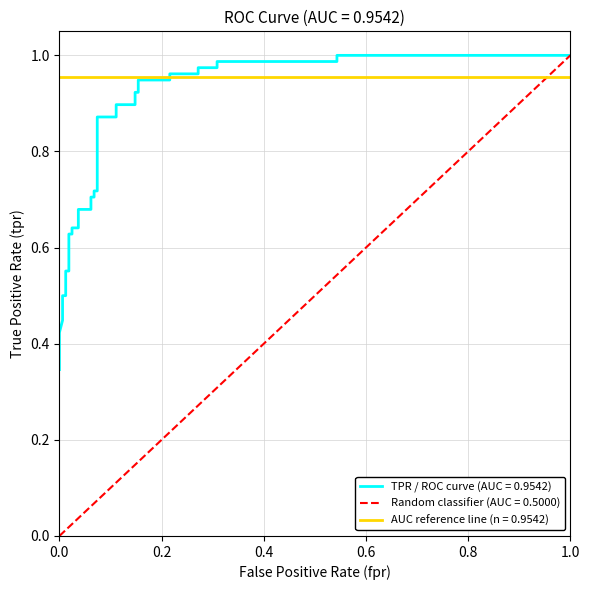

Is it true that the value at 27 is 0.2?

False